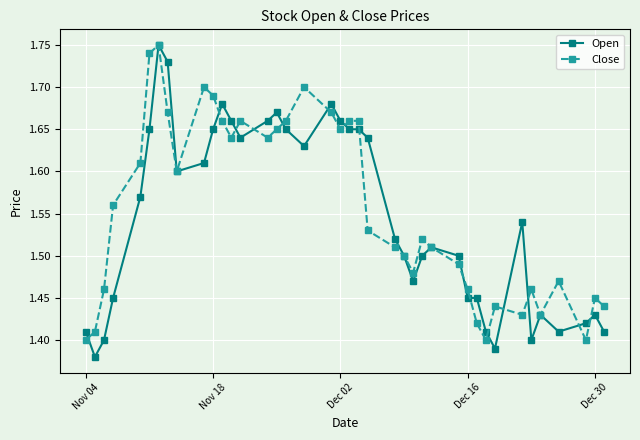

How many Close values are between 1 and 2?

40